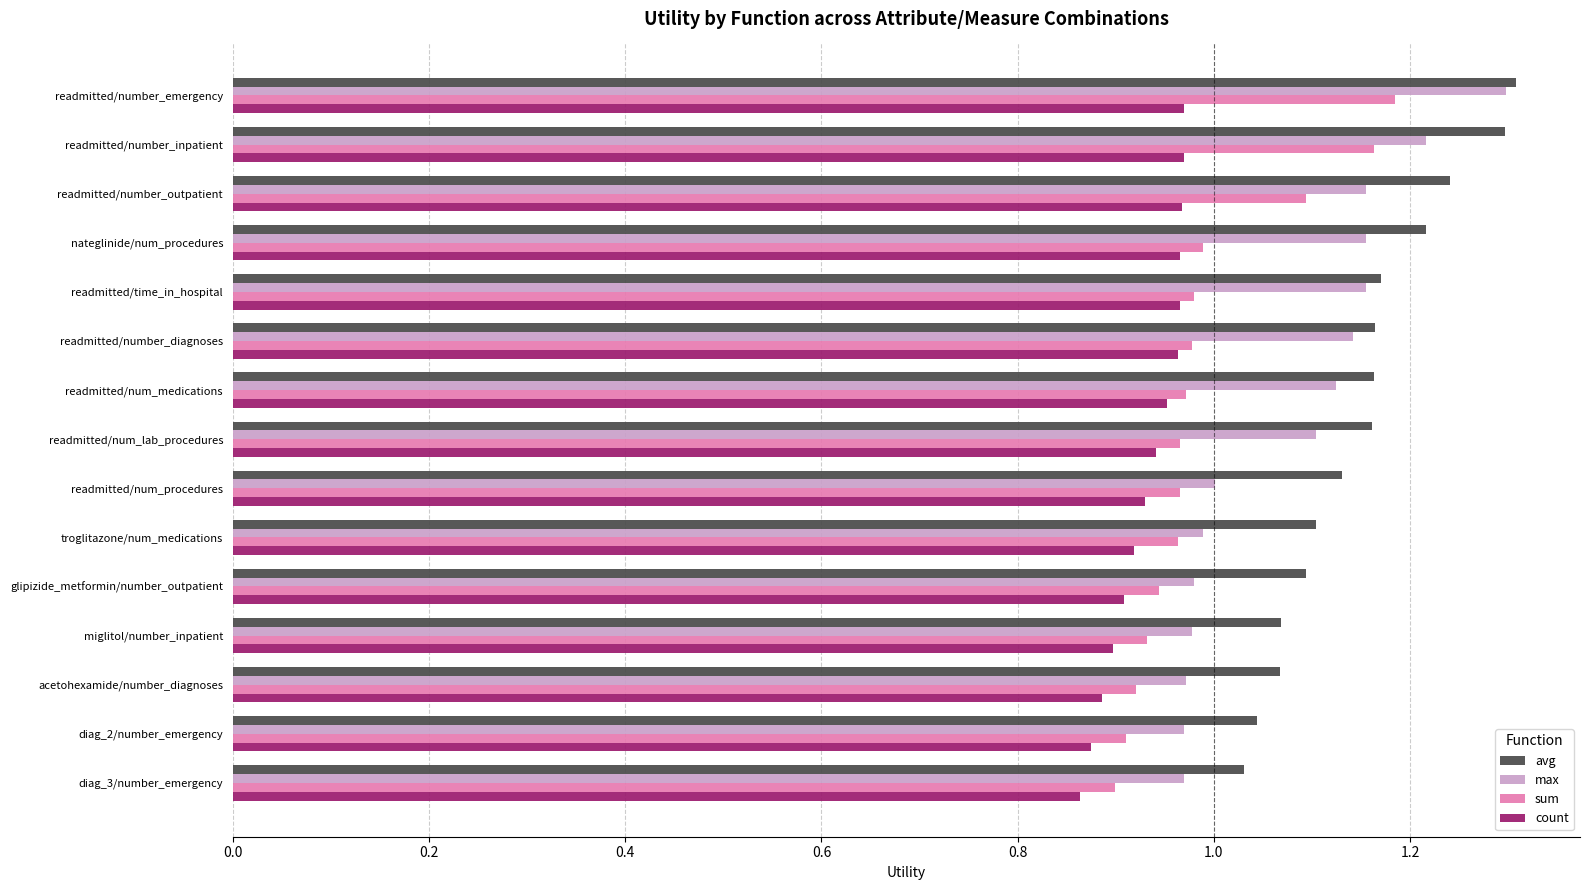

At how many categories does at least one series exceed 0?

15